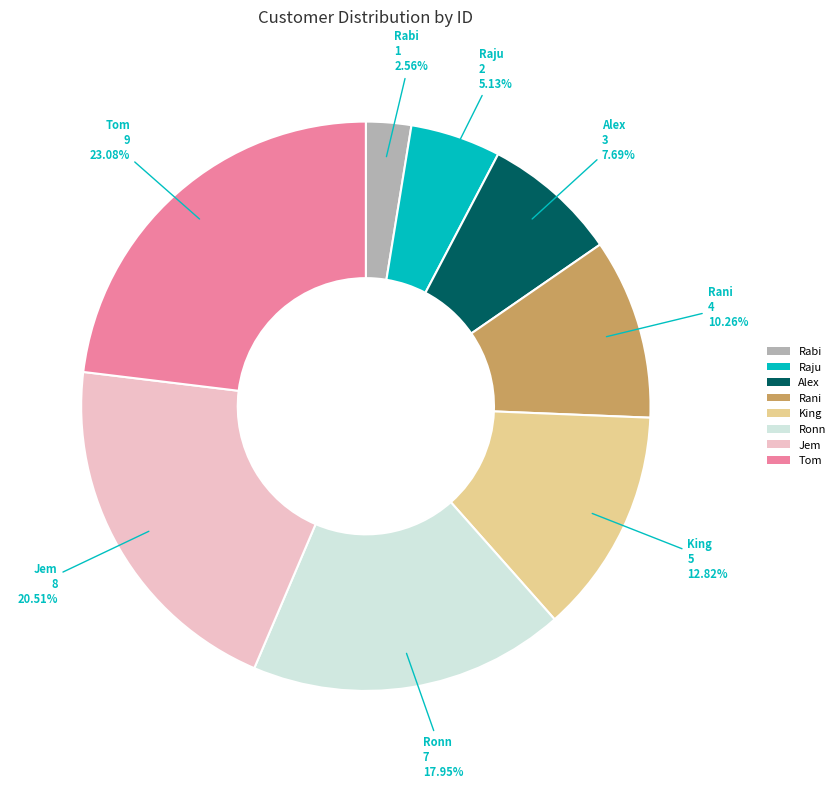

The Ronn slice represents 18% of the pie. True or false?

True